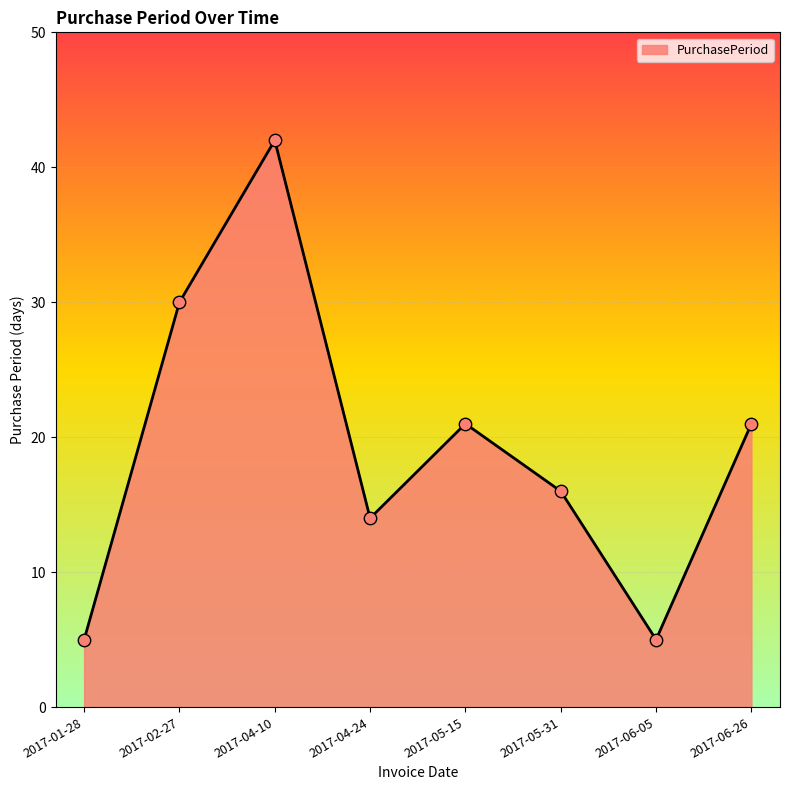

What is the change in value from 2017-01-28 to 2017-05-15?

+16